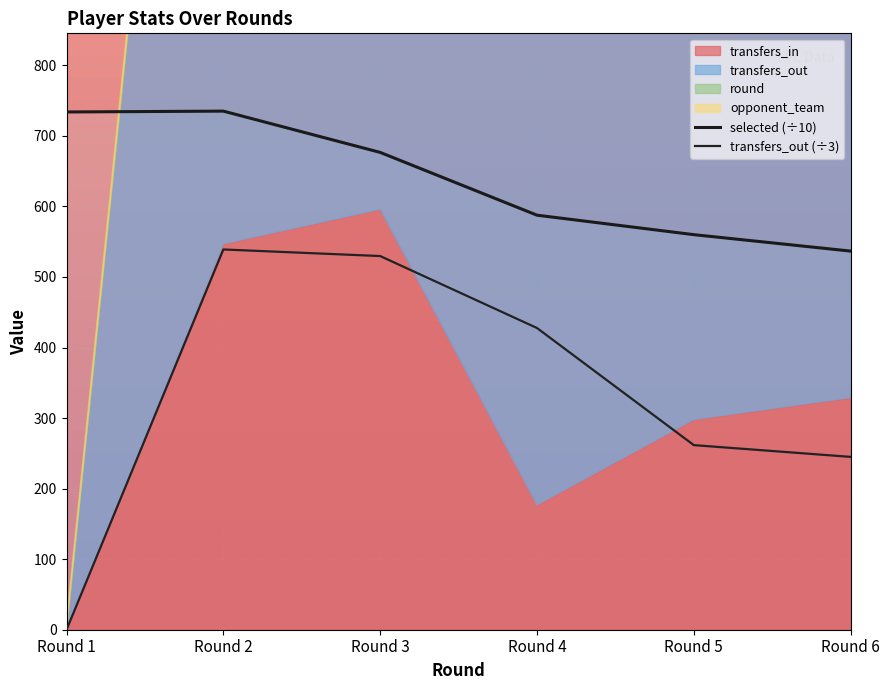

Where is the first local maximum for transfers_out (÷3)?

Round 2